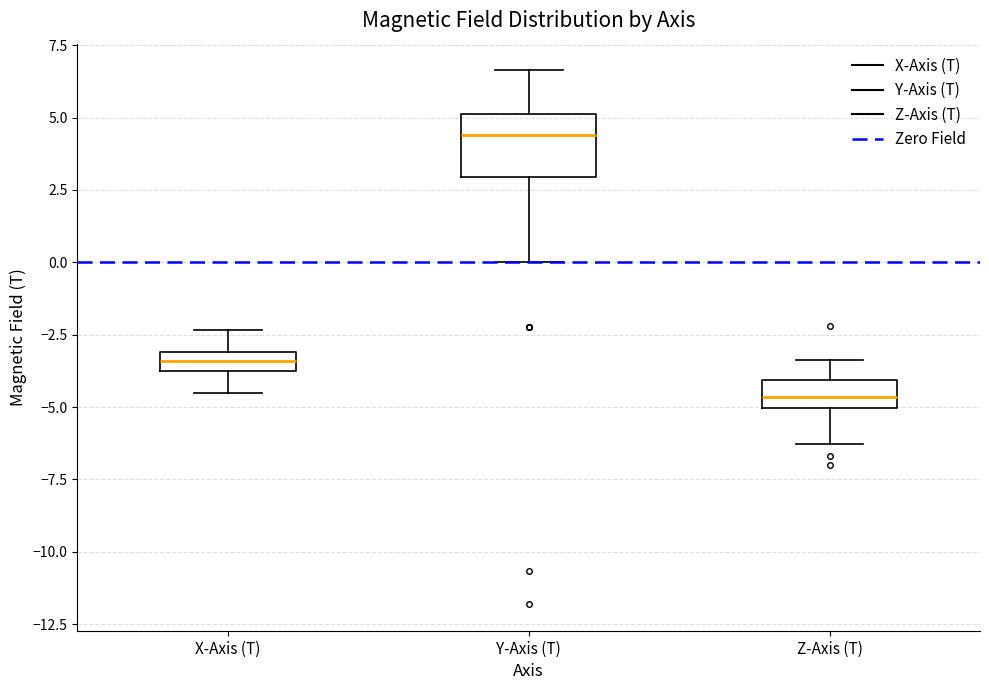

Where does the lower whisker of the box for Z-Axis (T) end on the y-axis? The values are not printed on the chart, so give them approximately, as read against the axis.

-6.5